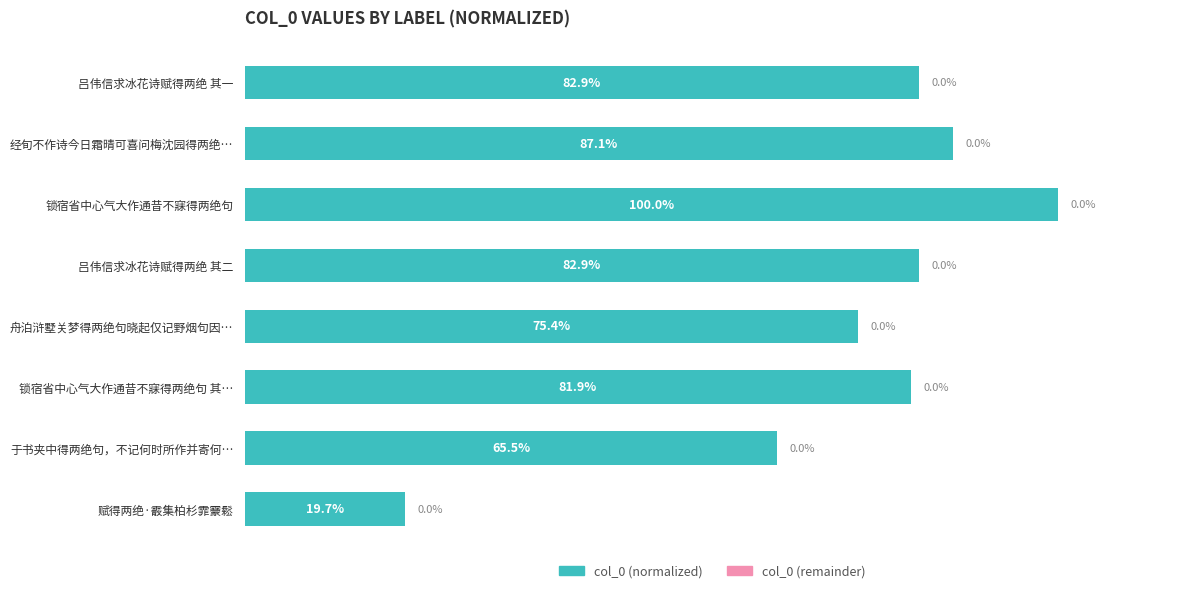

Which has a higher value, 赋得两绝·霰集柏杉霏靀鬆 or 锁宿省中心气大作通昔不寐得两绝句?

锁宿省中心气大作通昔不寐得两绝句